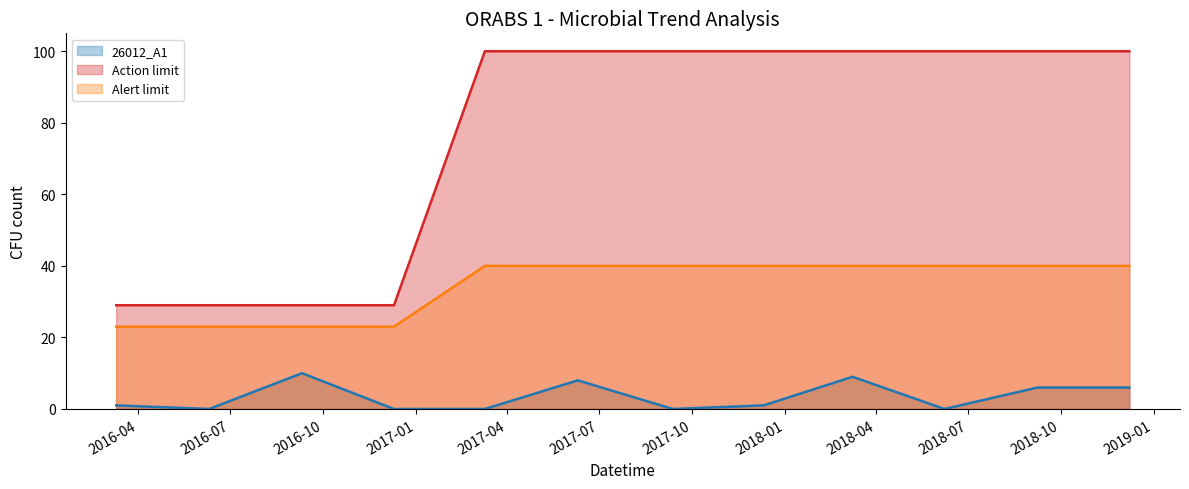

Does the chart display data point markers on the line(s)?

No